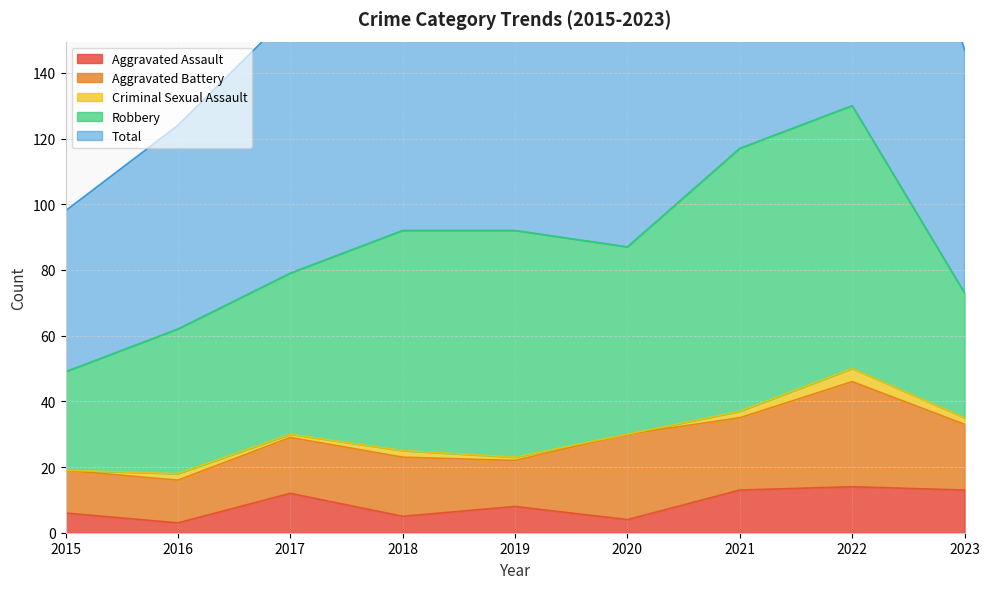

True or false: Aggravated Battery and Criminal Sexual Assault intersect in this chart.

False